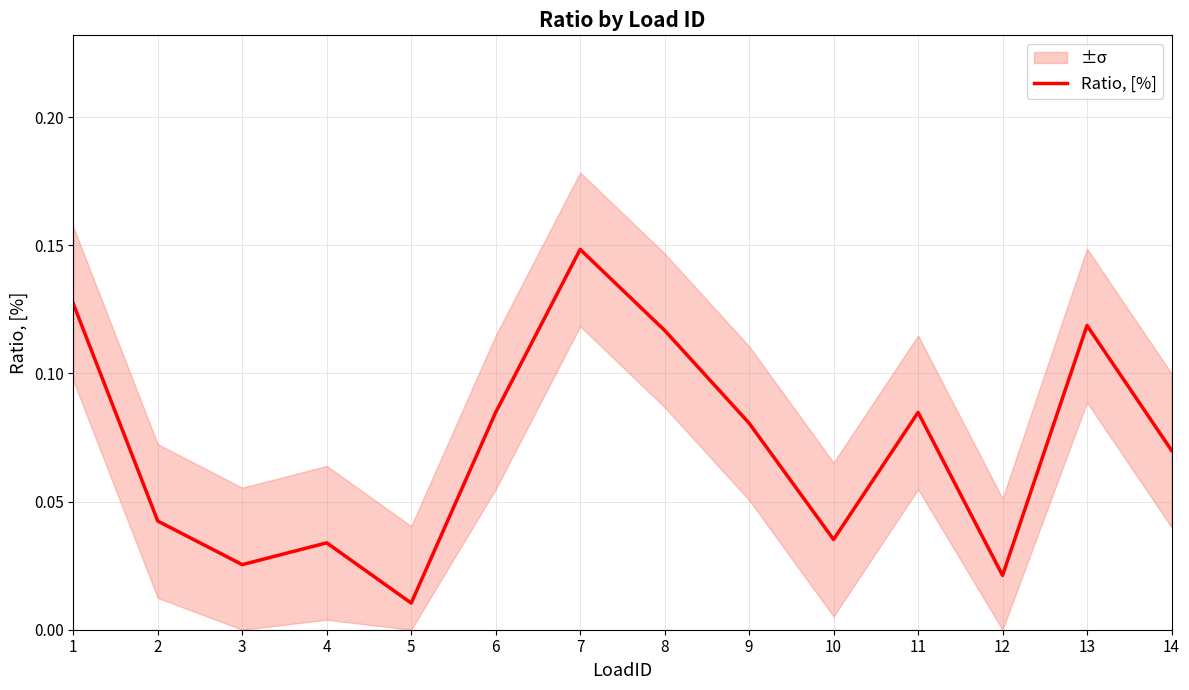

The chart shows a value of 0.0 at 10. True or false?

True